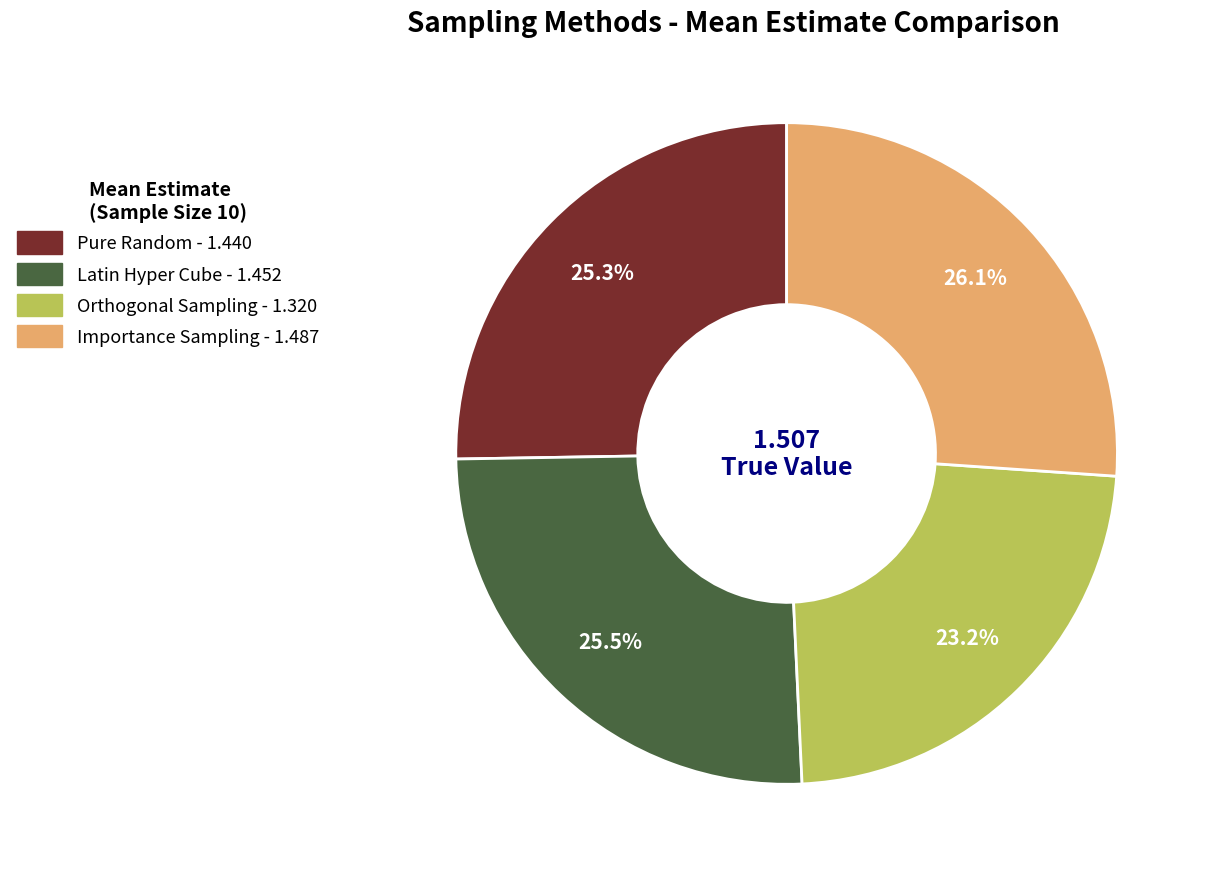

Does Pure Random represent more than half of the total?

No